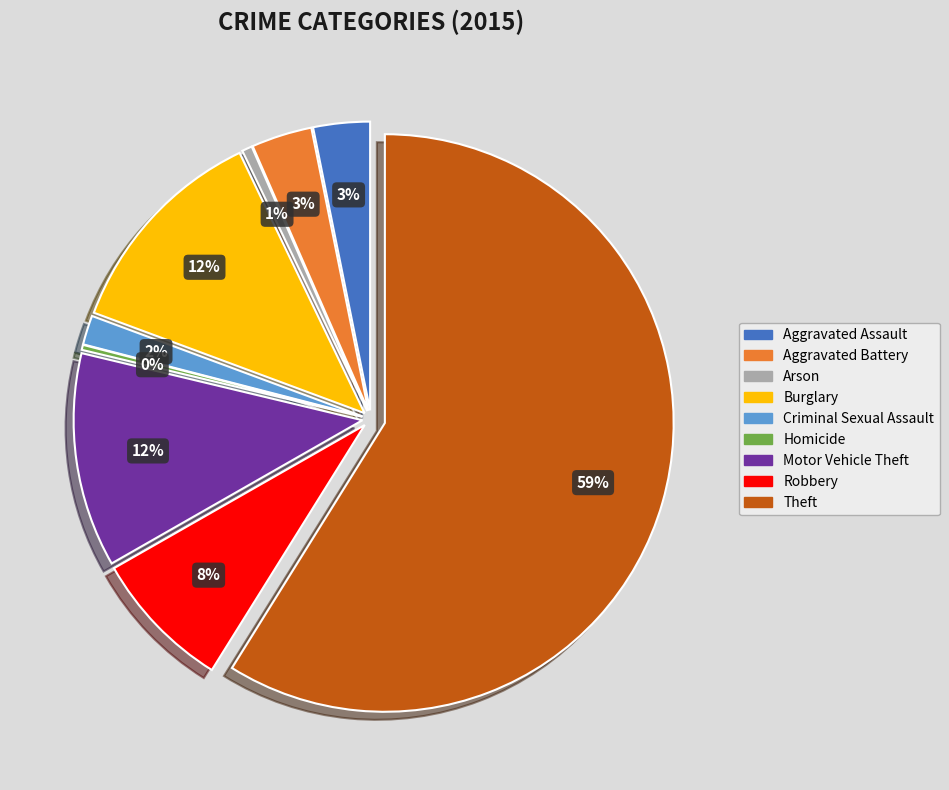

Which category has the smallest portion of the pie?

Homicide